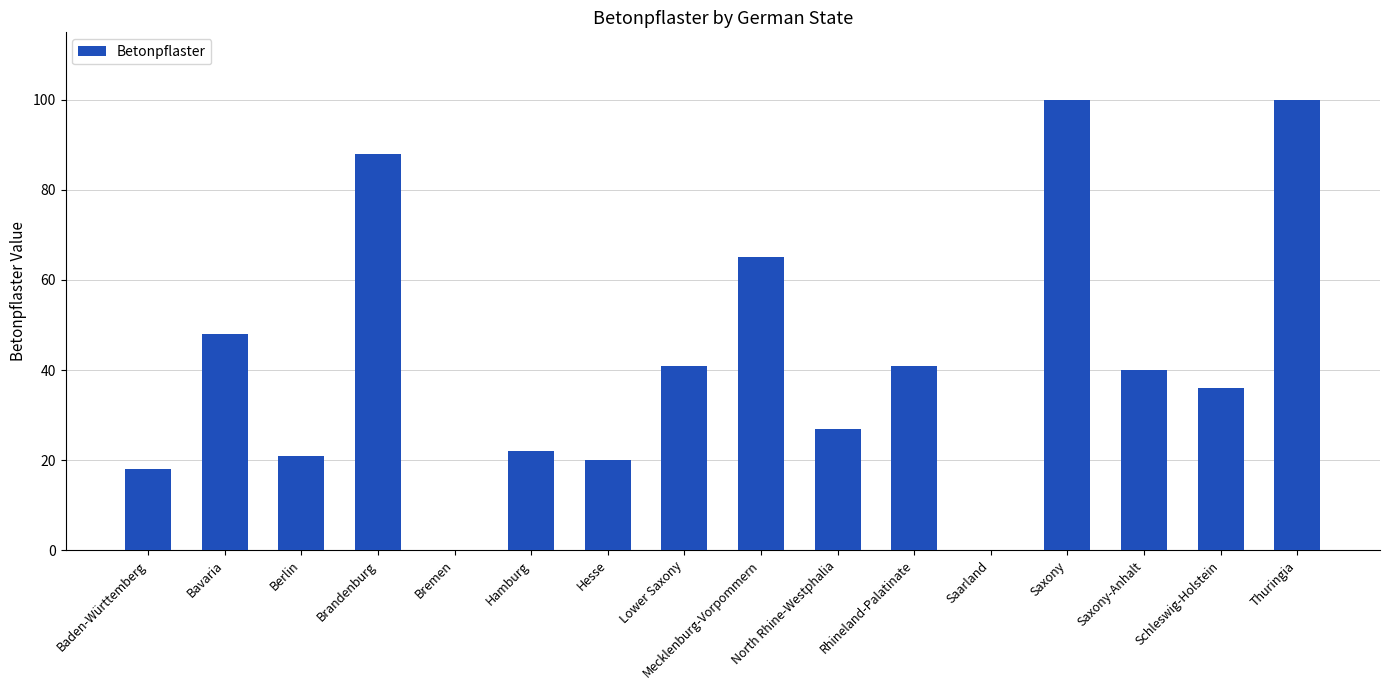

What is the maximum value shown in the chart?

100